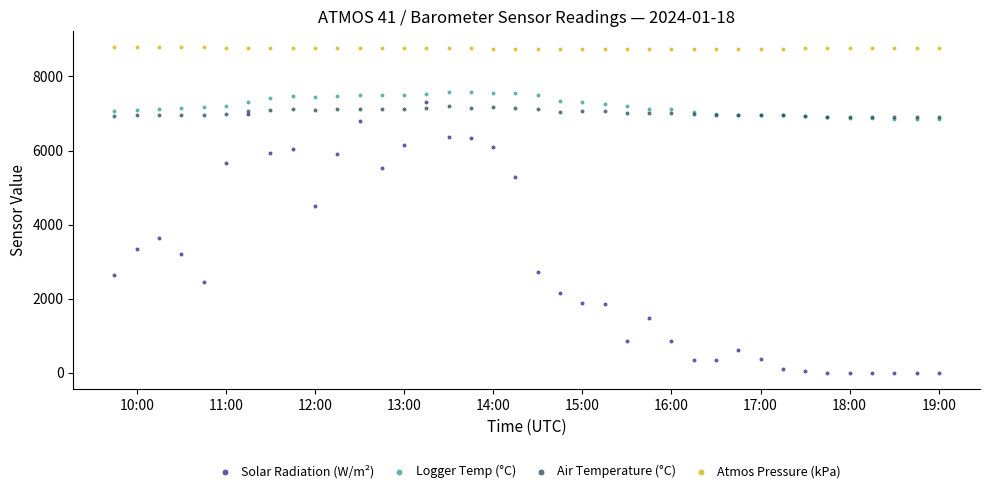

Across all series, what Y value is closest to 4392?

4503